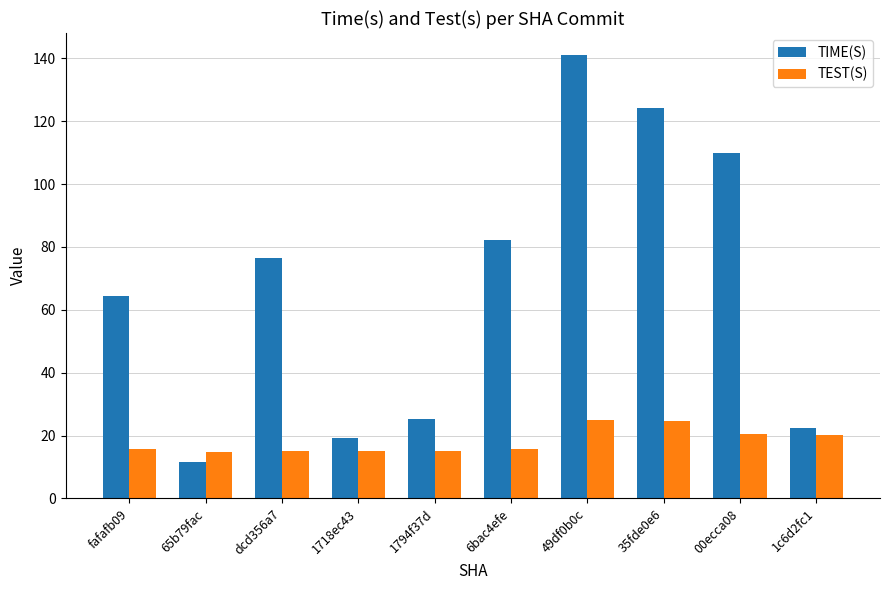

At which label is TIME(S) closest to 76?

dcd356a7